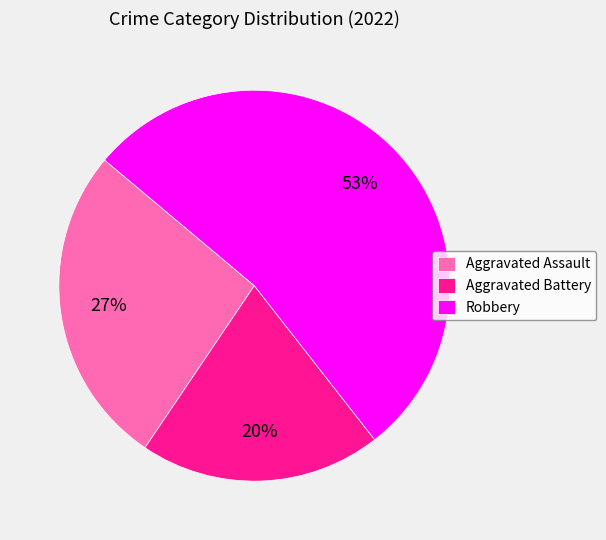

Combined, do Aggravated Assault and Aggravated Battery account for over 50%?

No